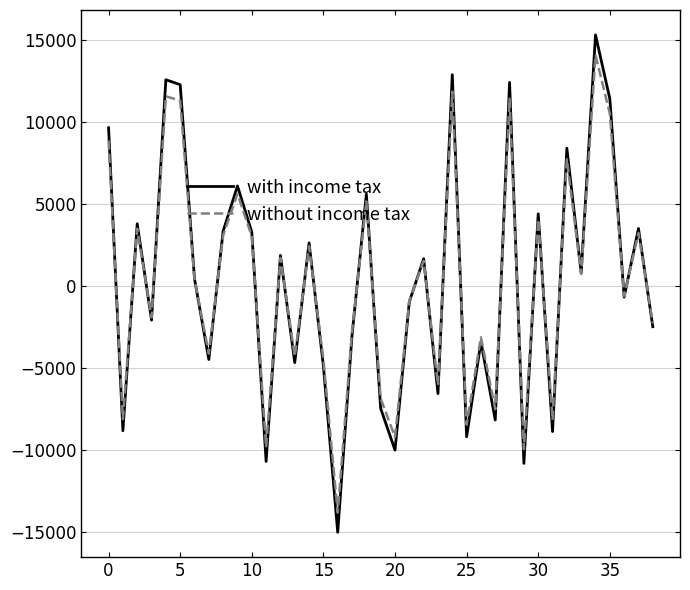

What is the smallest value displayed?

-15042.2